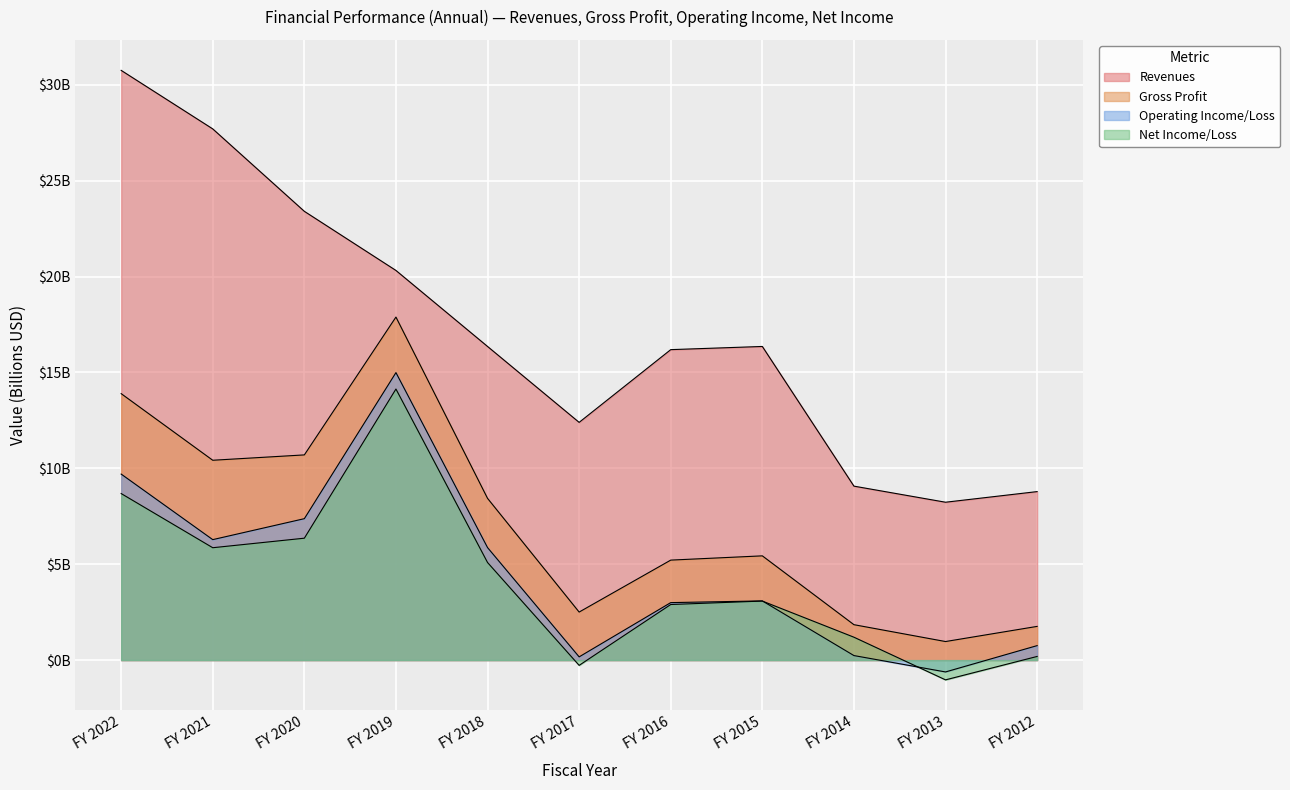

At which category is the sum across all series the highest?

FY 2019